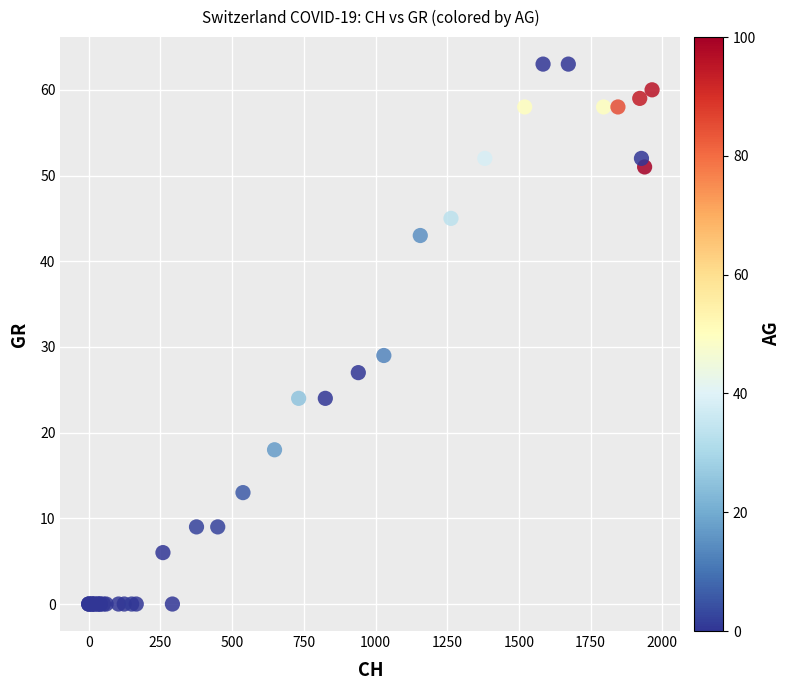

What Y value in the scatter plot is closest to 31?

29